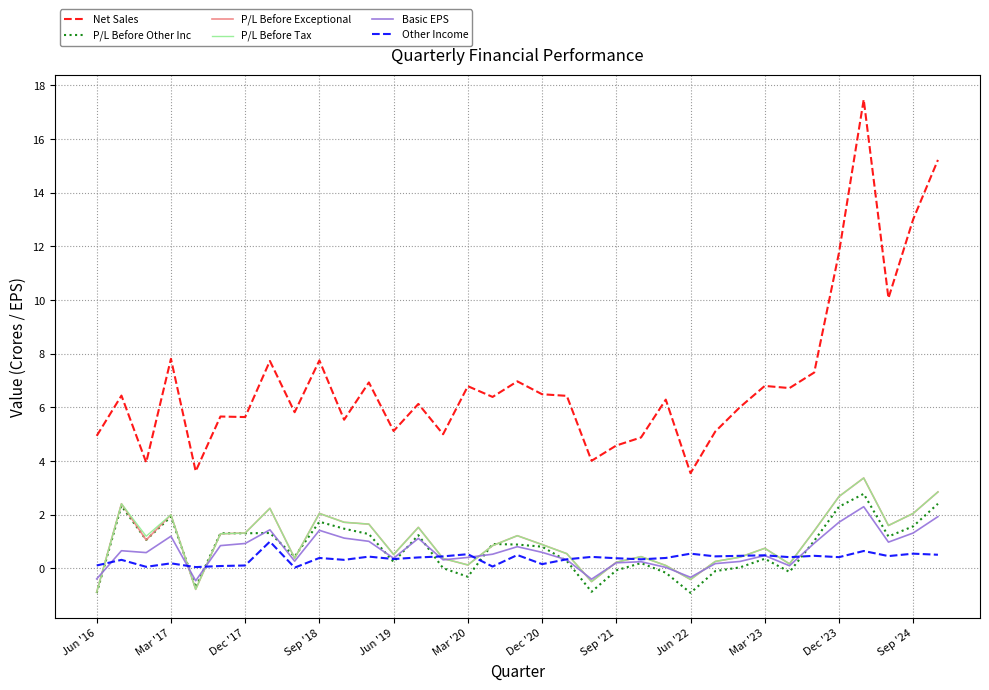

What is the minimum value for Basic EPS?

-0.5